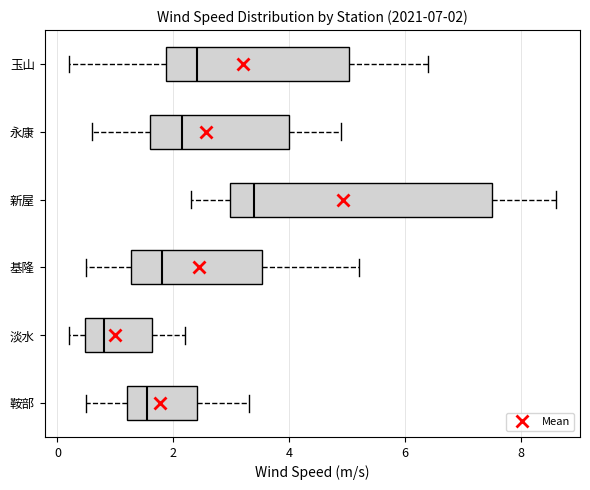

Which box is the widest, from its left edge to its right edge?

新屋